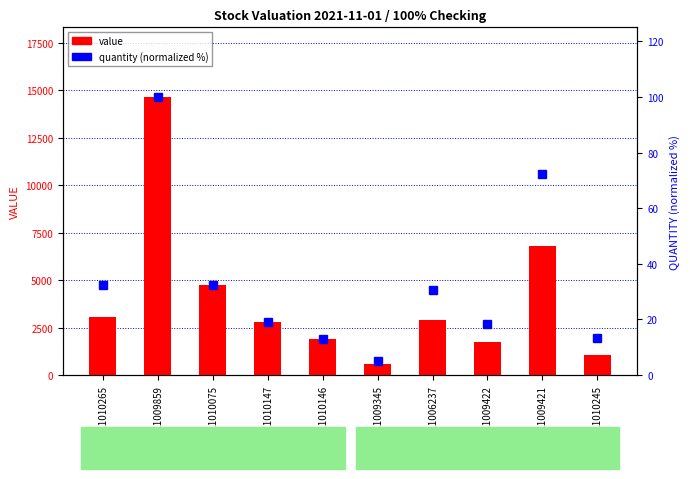

What is the spread (max minus min) of values at B2021009421?

6740.9